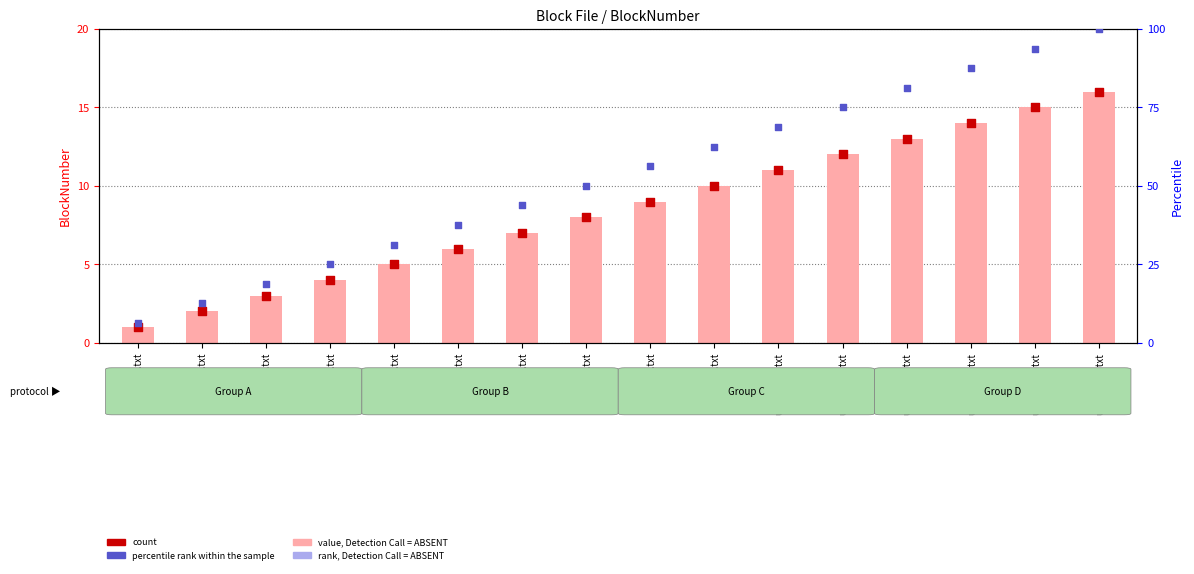

At which category is the sum across all series the highest?

user1a_15.txt